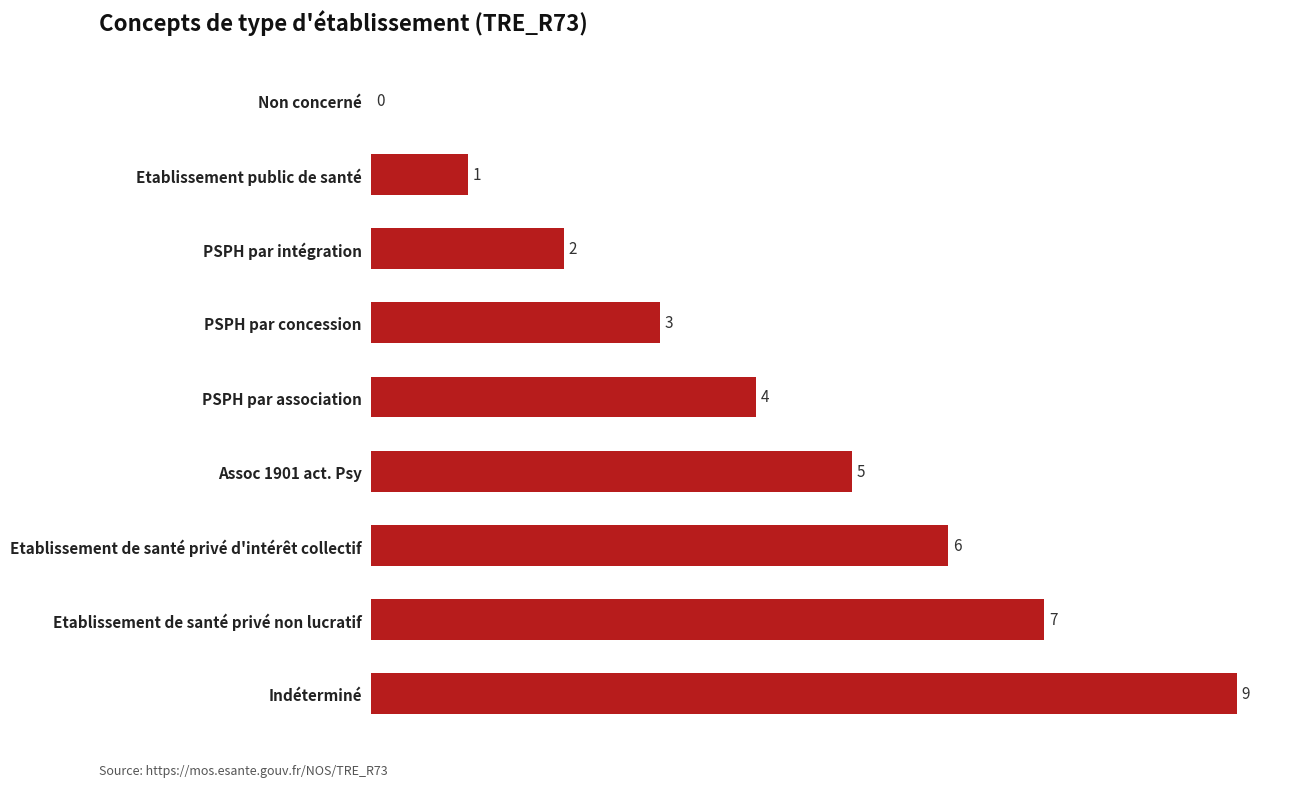

The chart shows a value of 5 at Assoc 1901 act. Psy. True or false?

True